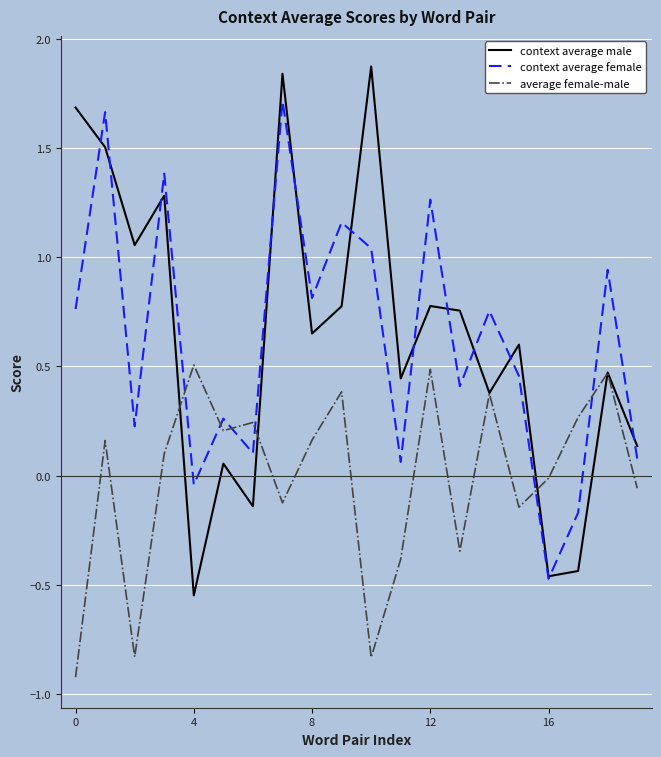

Rank the series by their maximum value, from highest to lowest.

context average male, context average female, average female-male